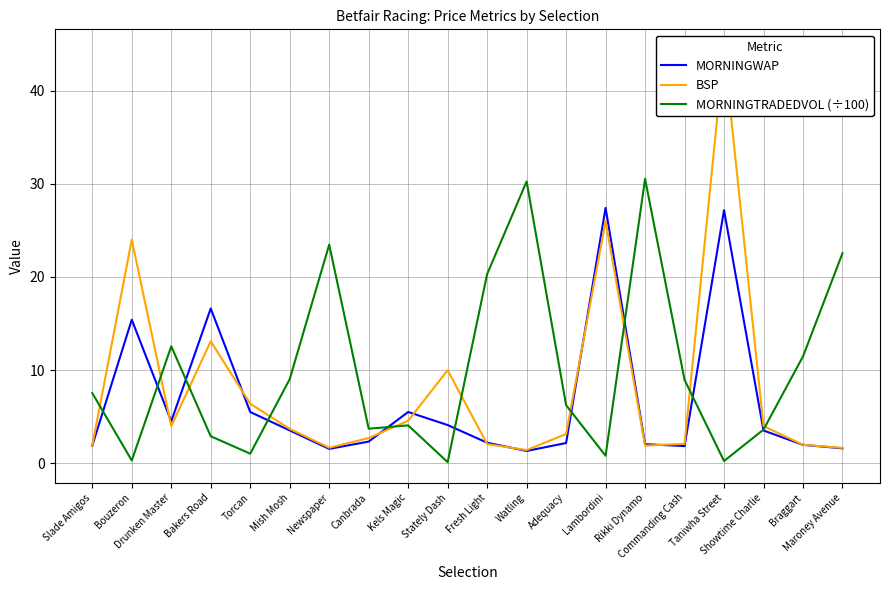

Is it true that MORNINGWAP equals 1.6 at Newspaper?

True